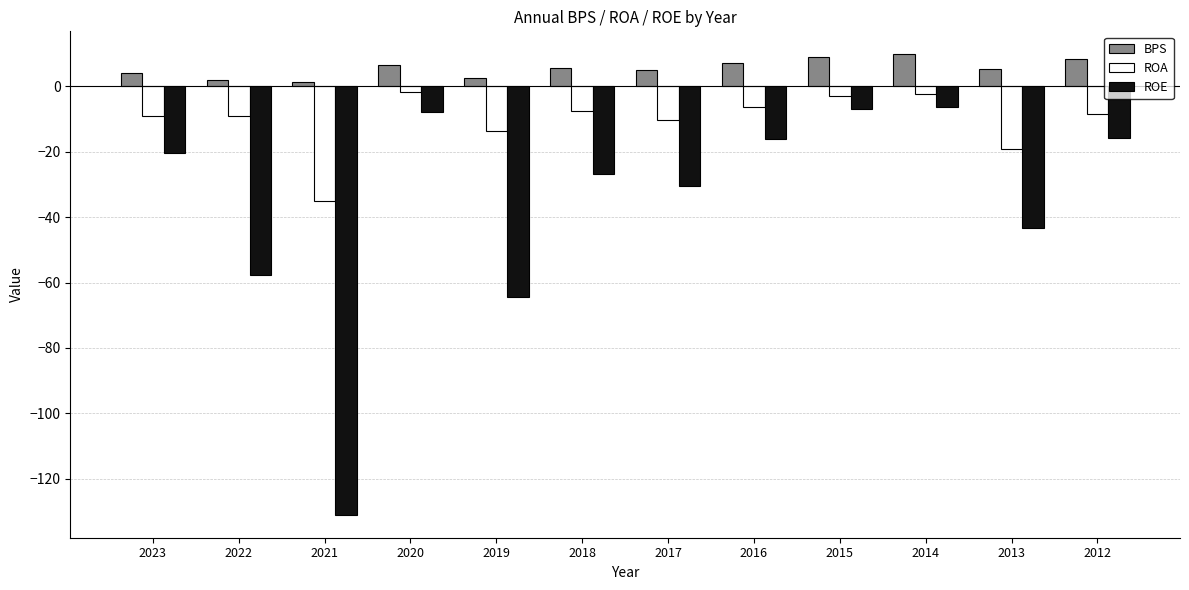

What is the sum of the ROE values at 2020 and 2022?

-65.5